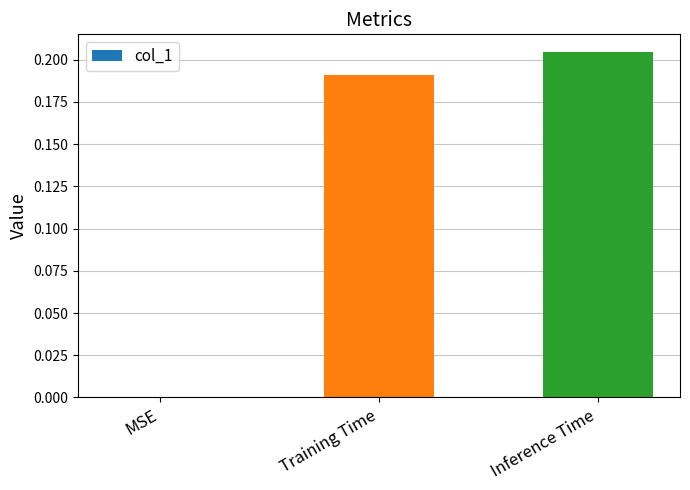

What is the sum of all values?

0.4